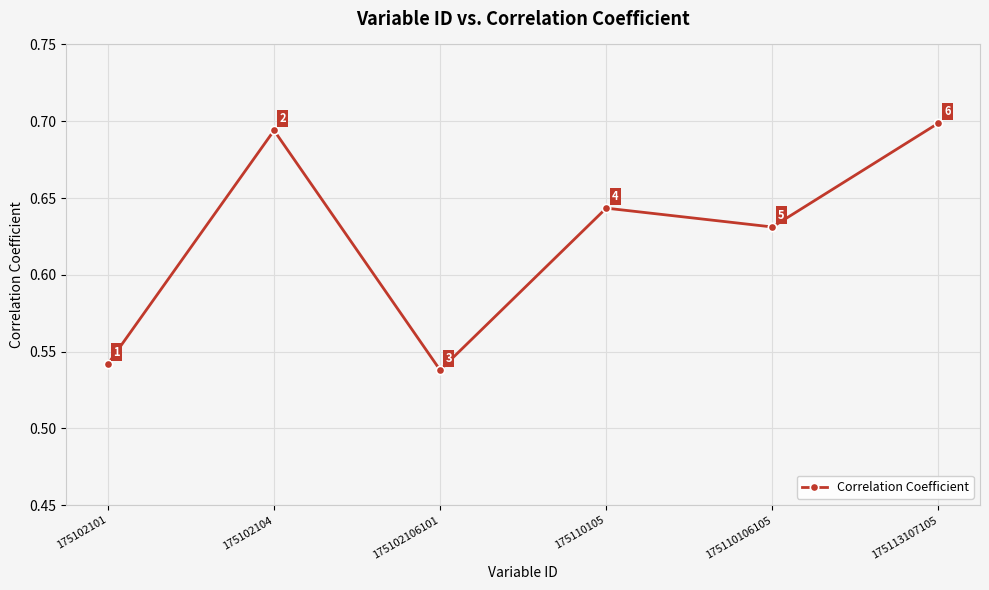

Where is the first local minimum?

175102106101